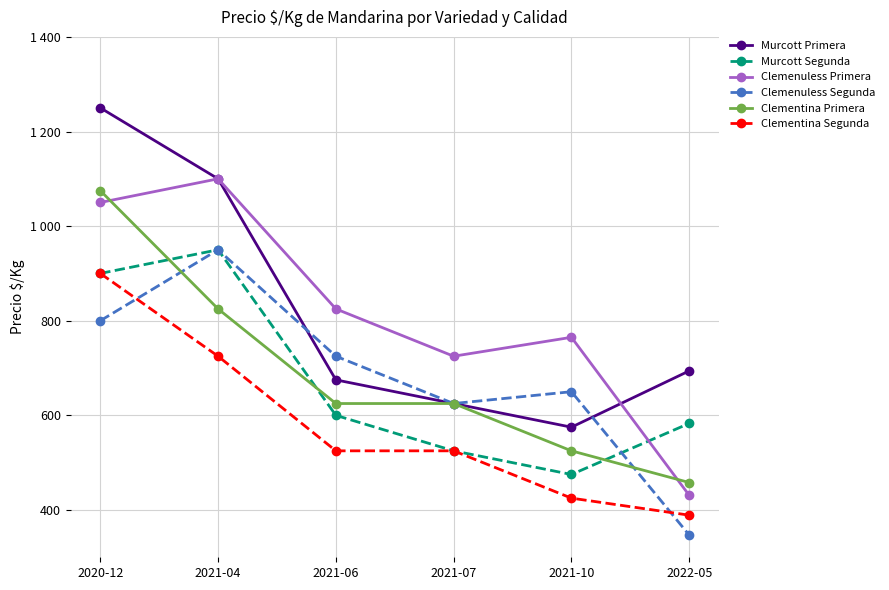

At which category does Murcott Primera reach its first local valley?

2021-10